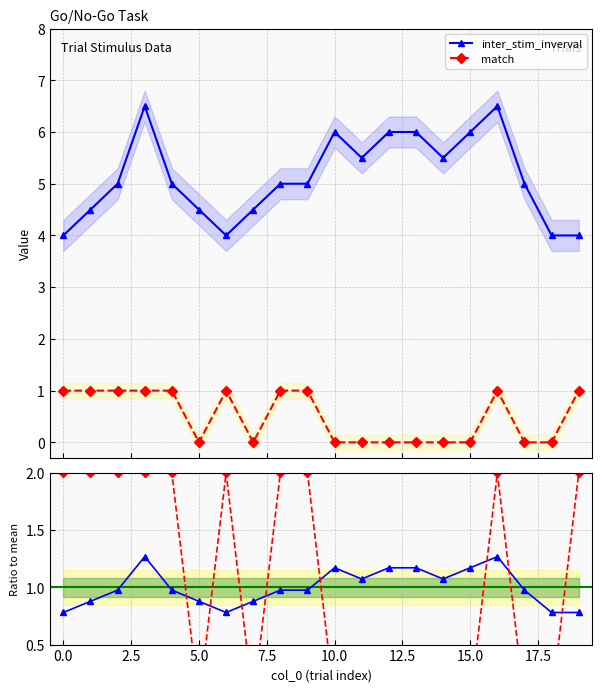

What is the value of the inter_stim_inverval point at the 2nd from the left?

4.5